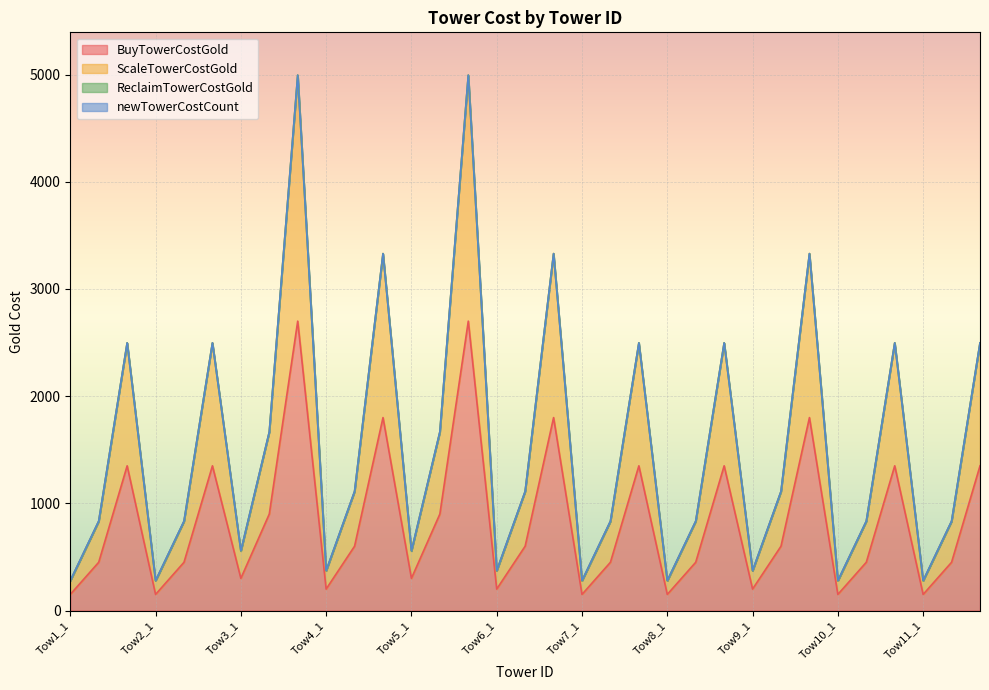

Count the number of categories in the chart.

33